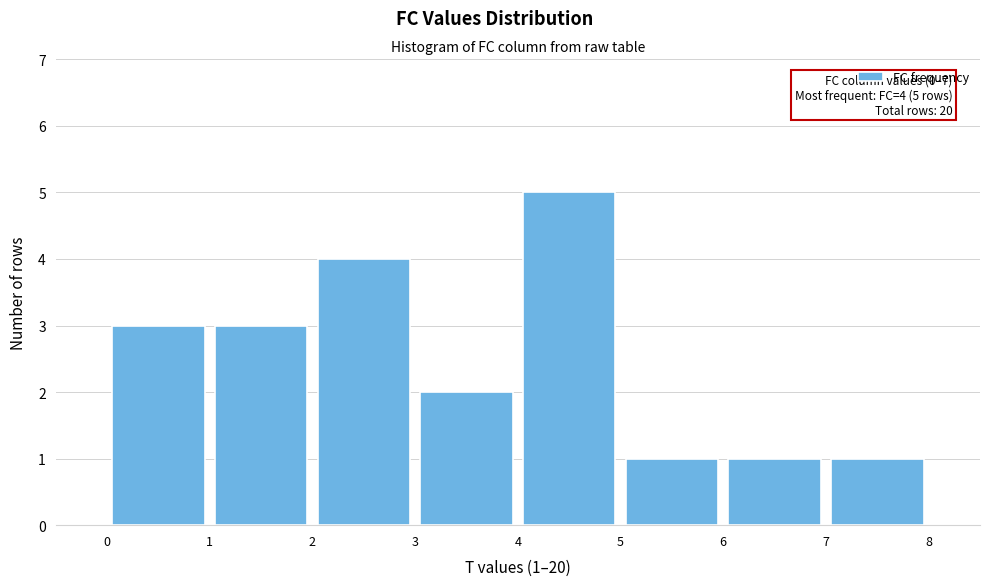

Over which range of the x-axis is the bar tallest?

4 to 5